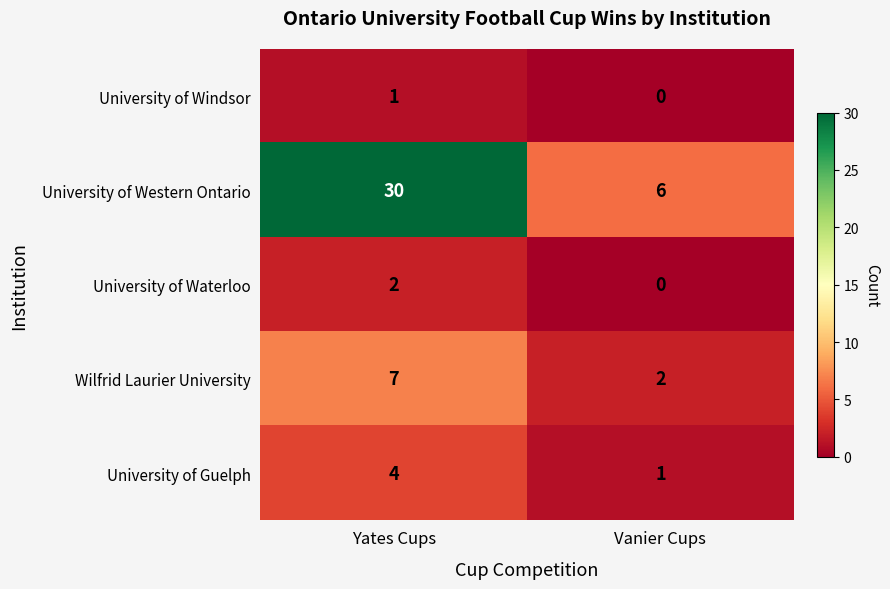

Is it true that University of Waterloo equals 1 at Vanier Cups?

False